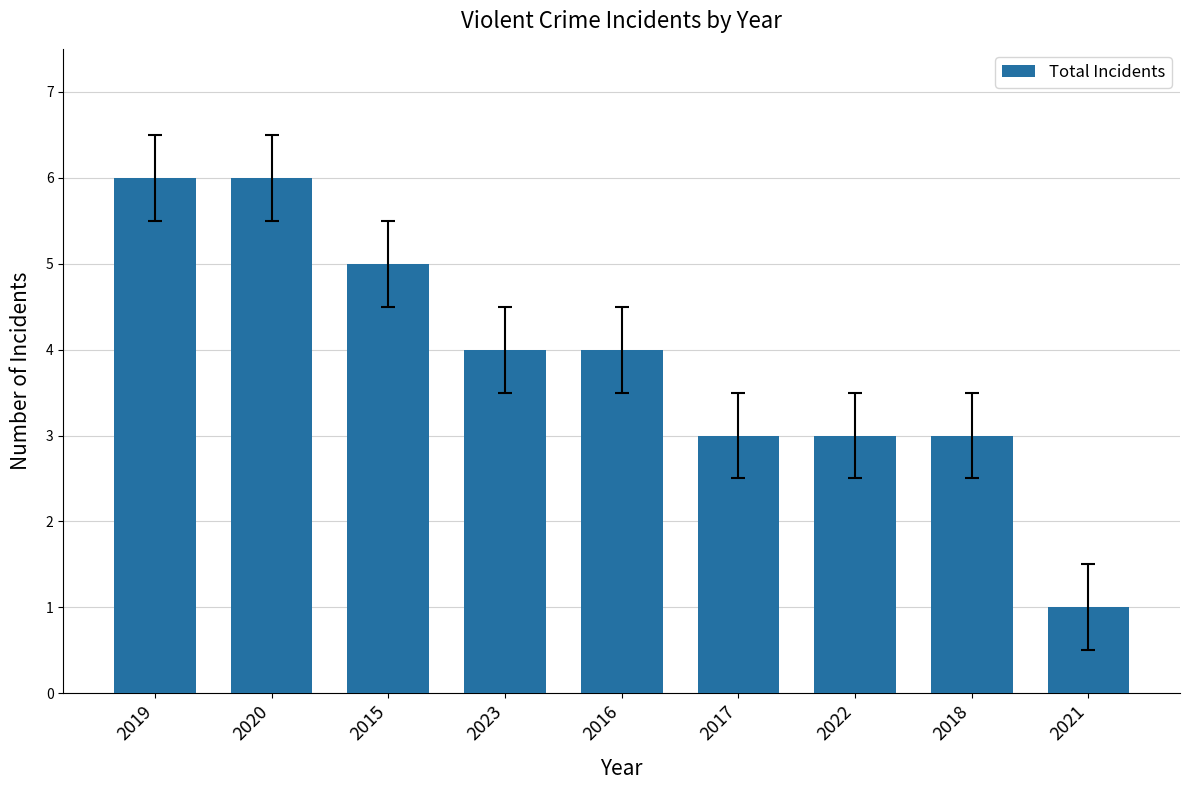

What is the change in value from 2015 to 2021?

-4